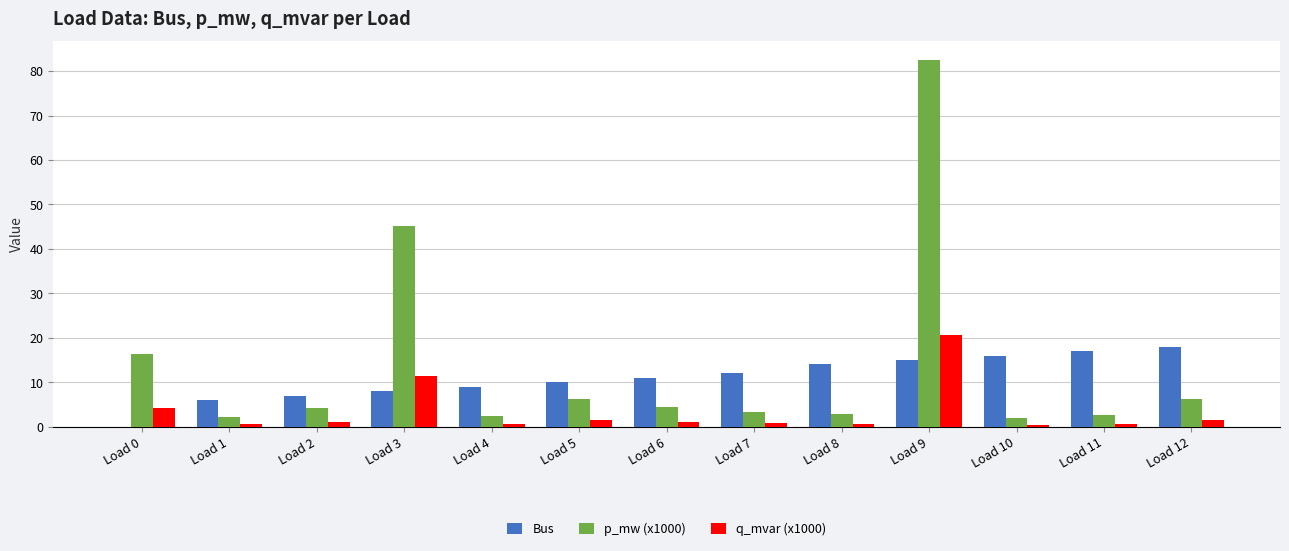

Which series changed the most between Load 0 and Load 9?

p_mw (x1000)